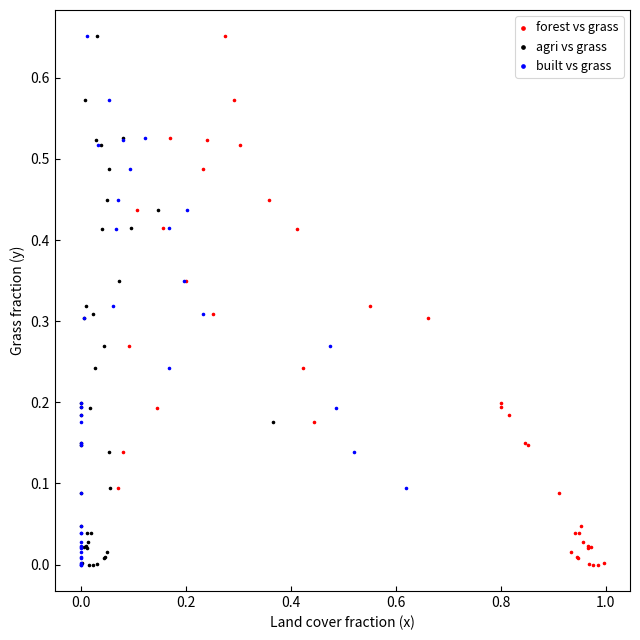

What are all the series names shown in the legend?

forest vs grass, agri vs grass, built vs grass